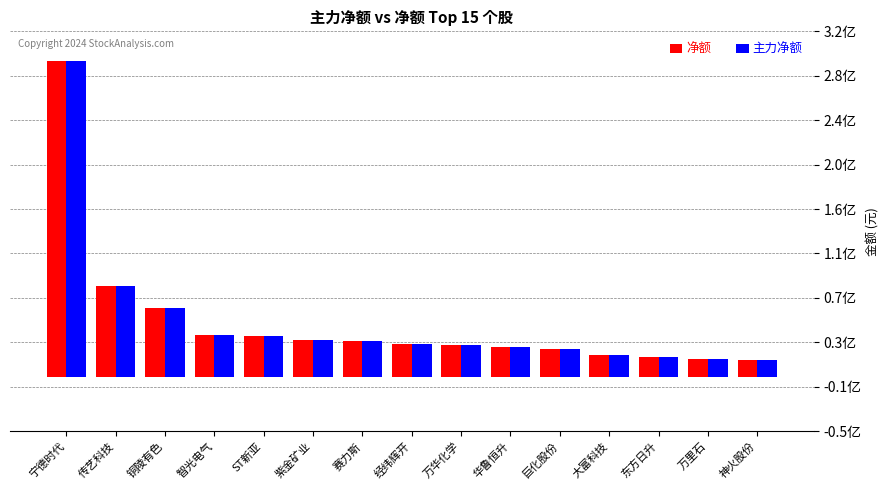

Does the chart contain stacked bars?

No